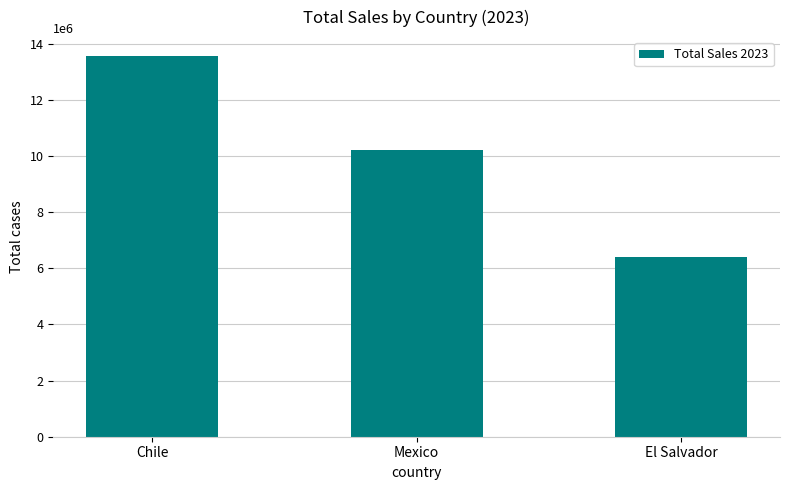

Does the chart contain stacked bars?

No